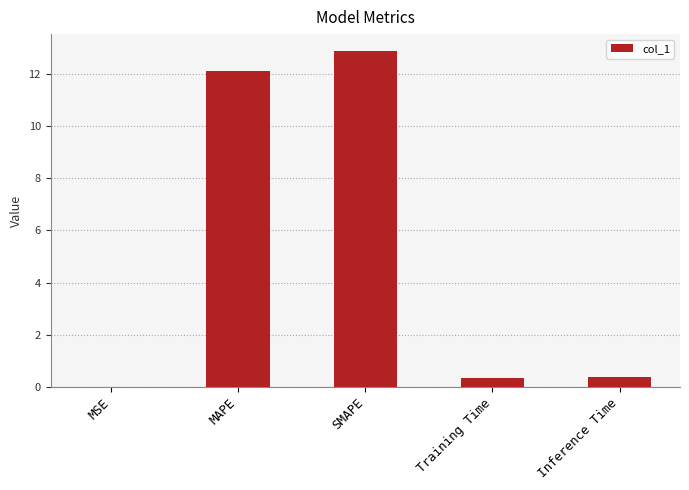

How many categories are shown in the chart?

5